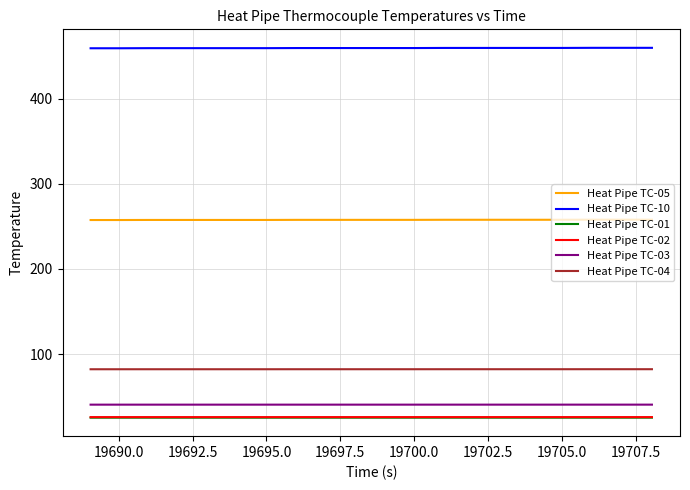

What is the lowest value of the Heat Pipe TC-10 series?

459.1